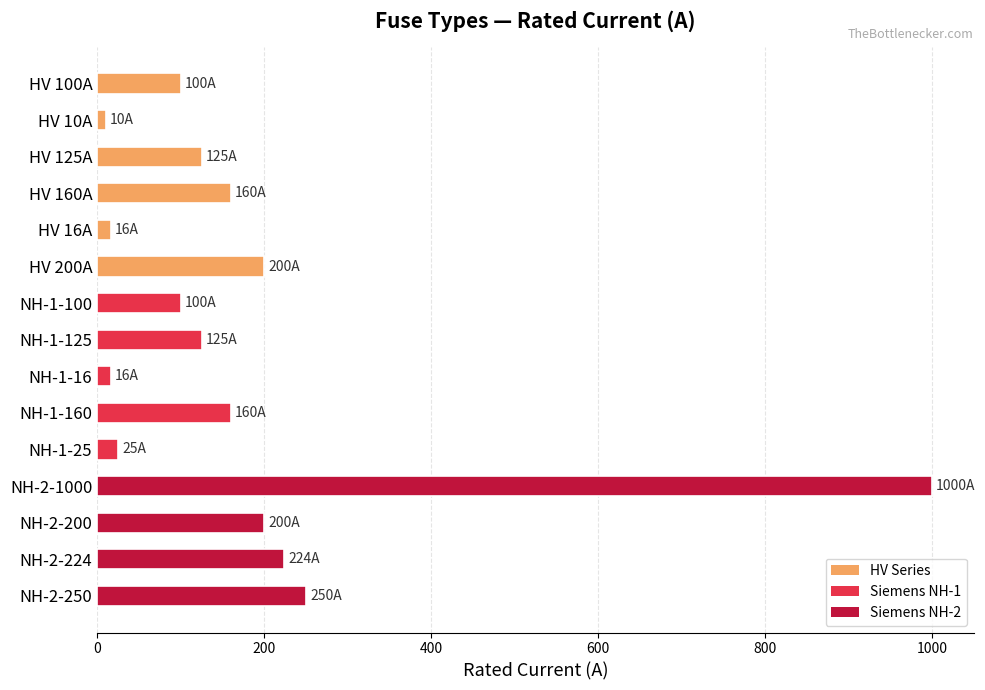

The value at HV 125A is 125. True or false?

True